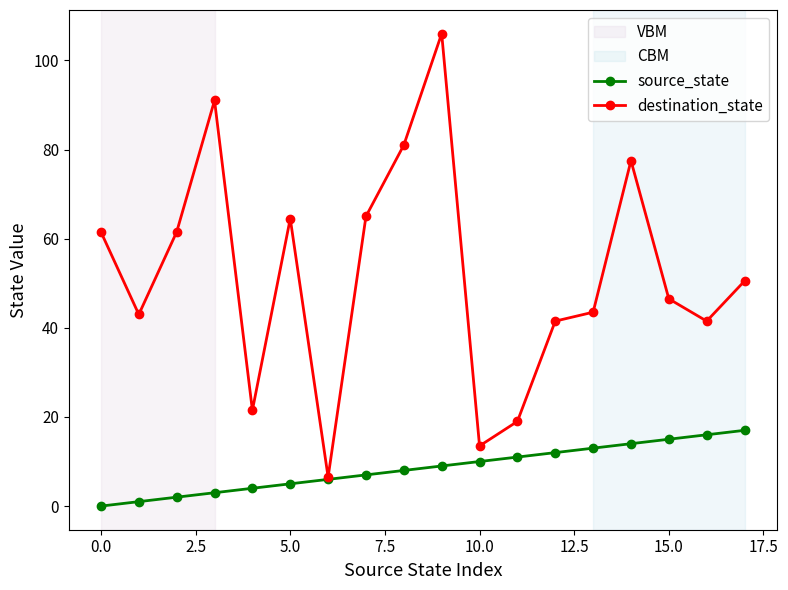

Which series has the largest total across all categories?

destination_state